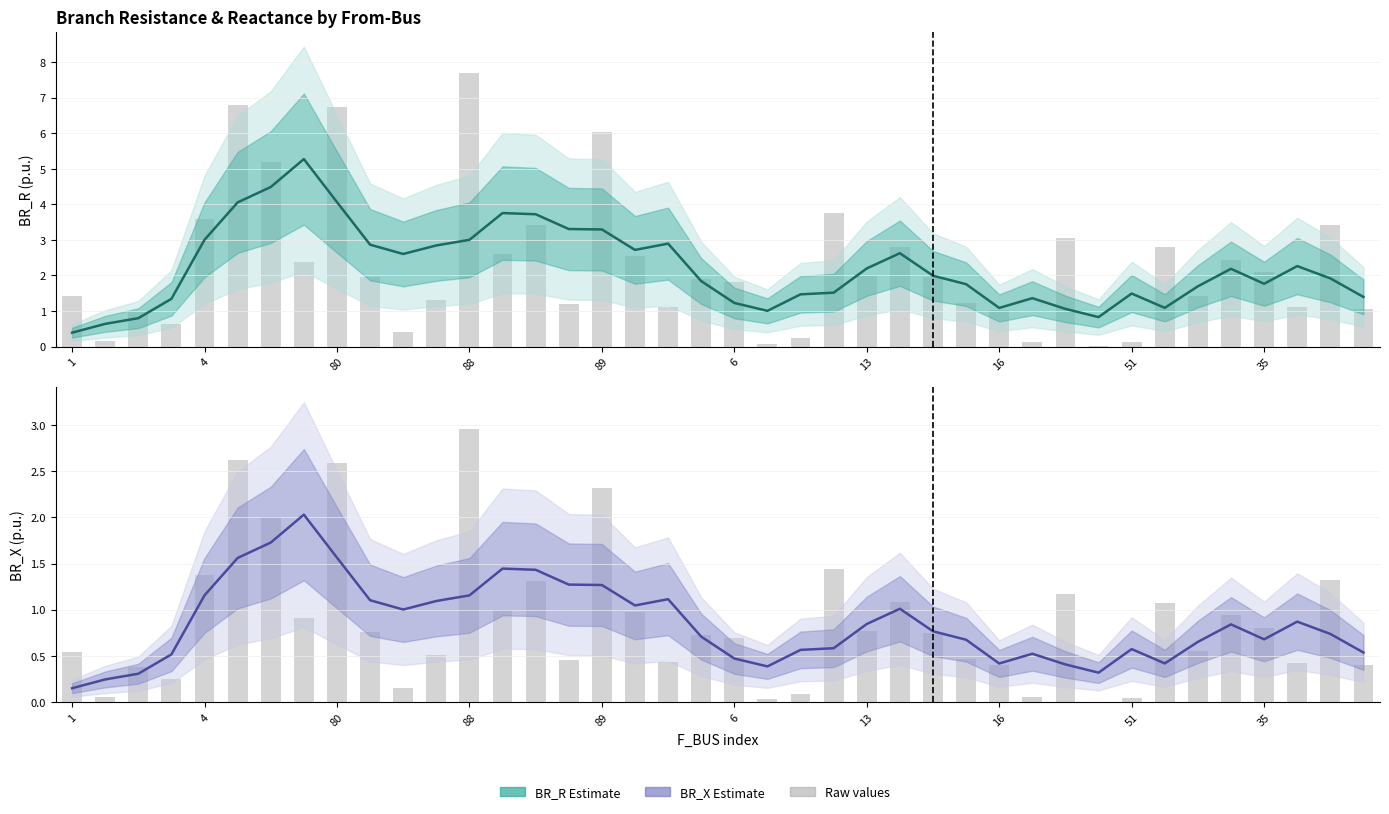

Which series has the largest range (max minus min)?

BR_R Estimate